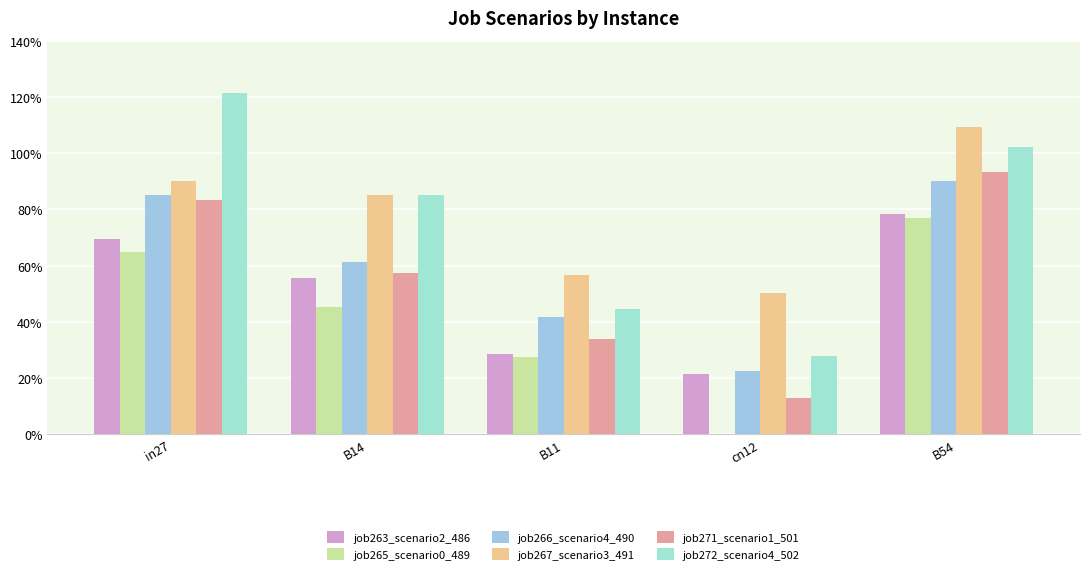

True or false: job267_scenario3_491 has a value of 0.9 at in27.

True